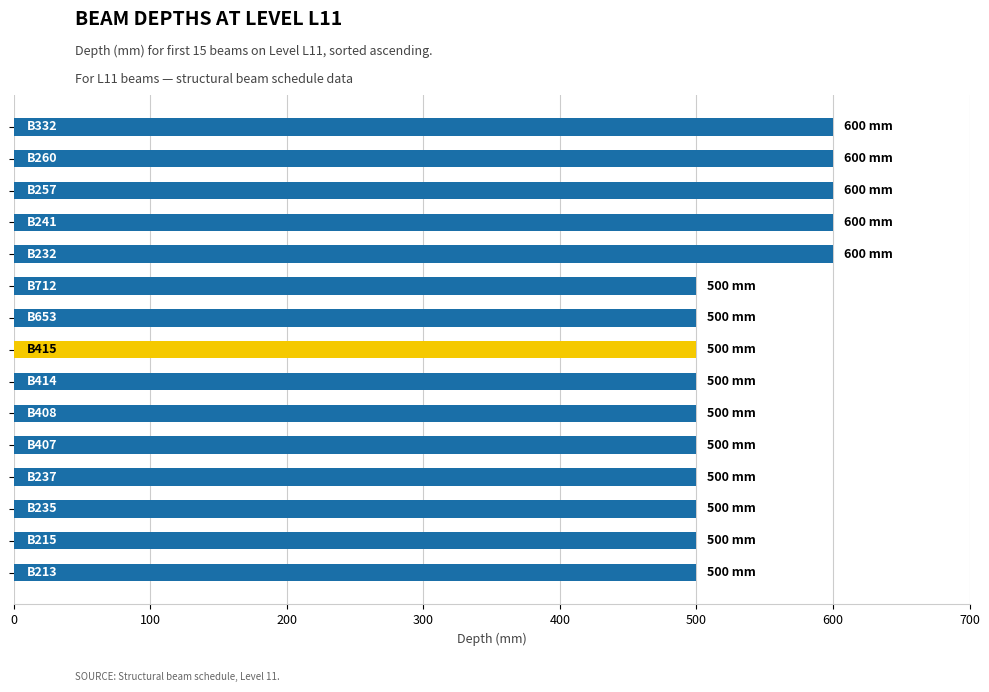

Reading top to bottom, transcribe all the data shown in this chart.

600	600	600	600	600	500	500	500	500	500	500	500	500	500	500